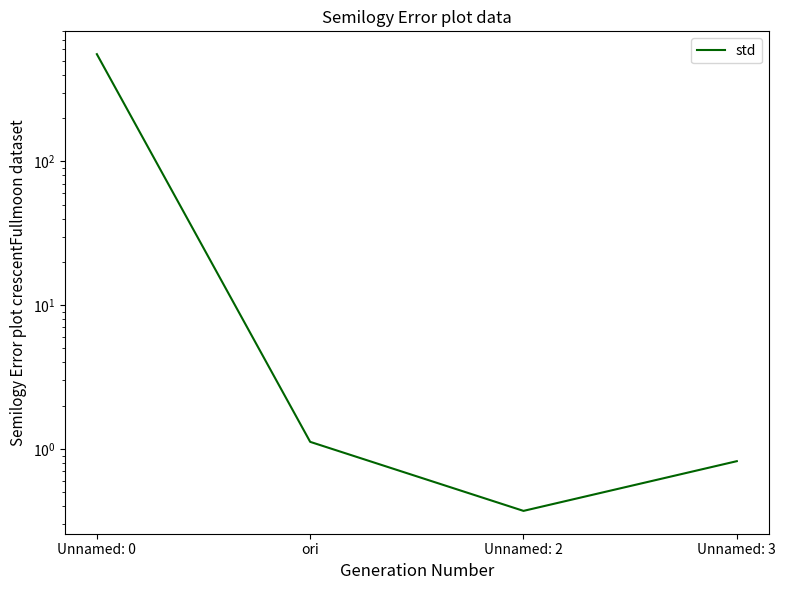

List the labels in order of value, smallest first.

Unnamed: 2, Unnamed: 3, ori, Unnamed: 0